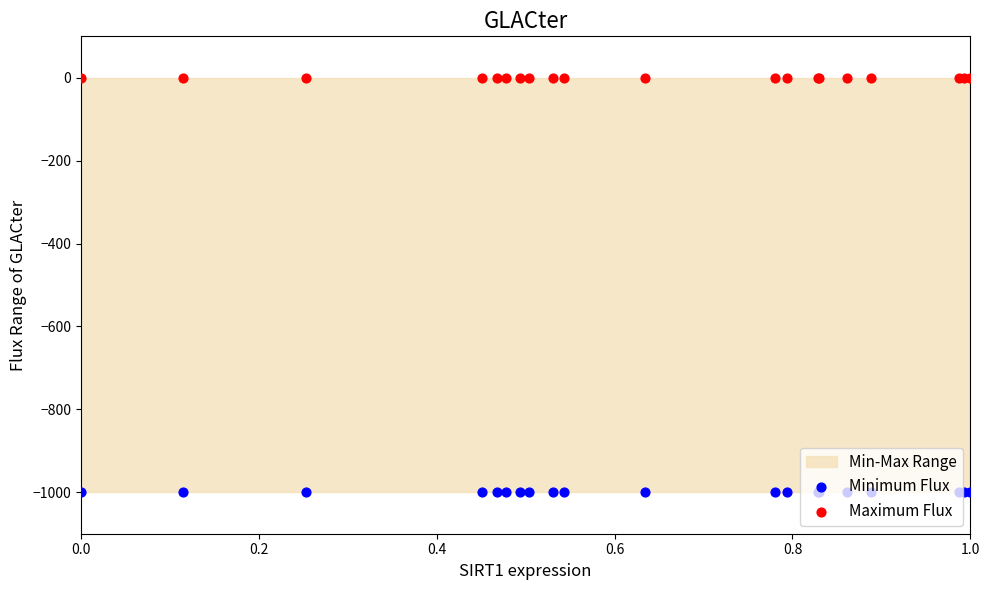

At how many categories does at least one series exceed -33?

20